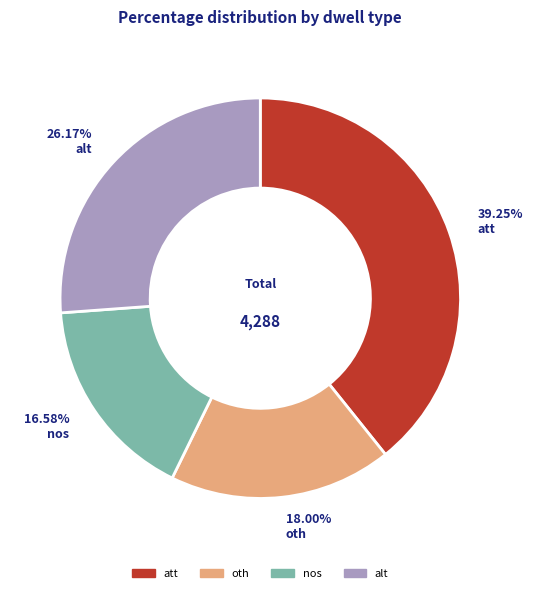

Is alt the majority of the pie?

No